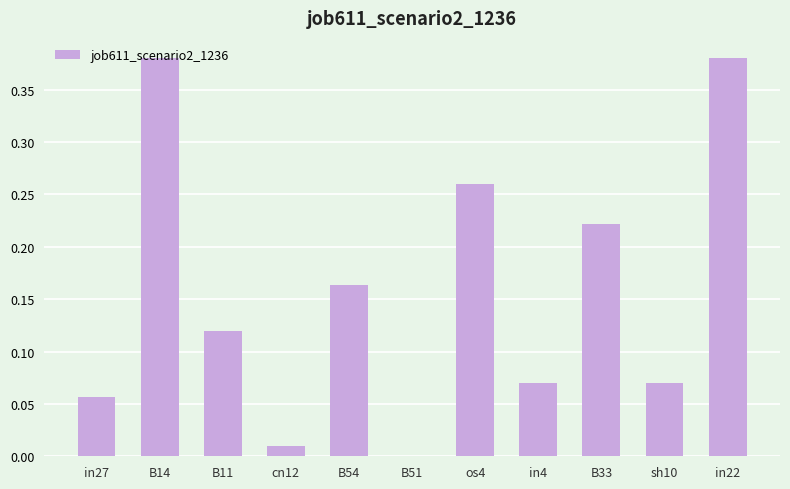

True or false: the data shows 0.6 at in22.

False